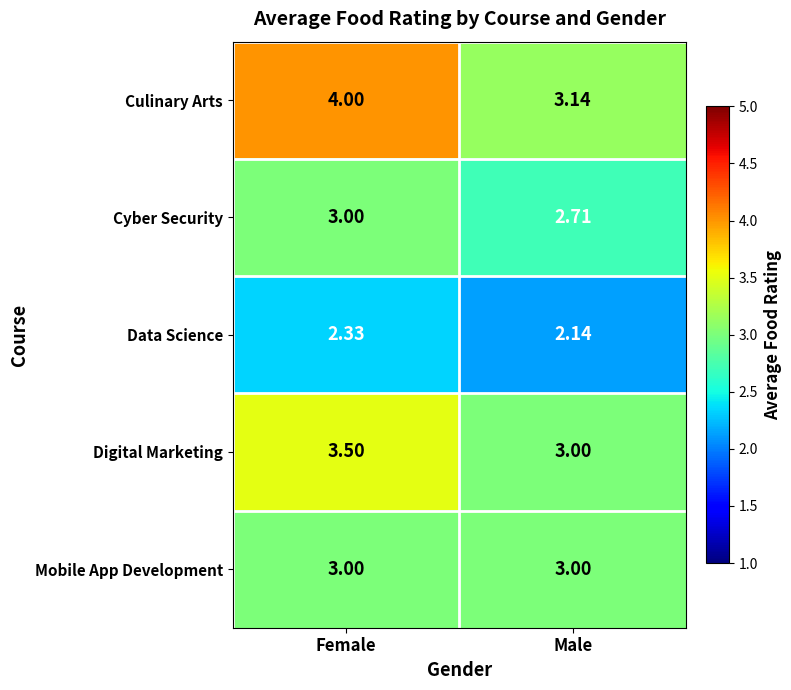

At which label is Digital Marketing closest to 3?

Male